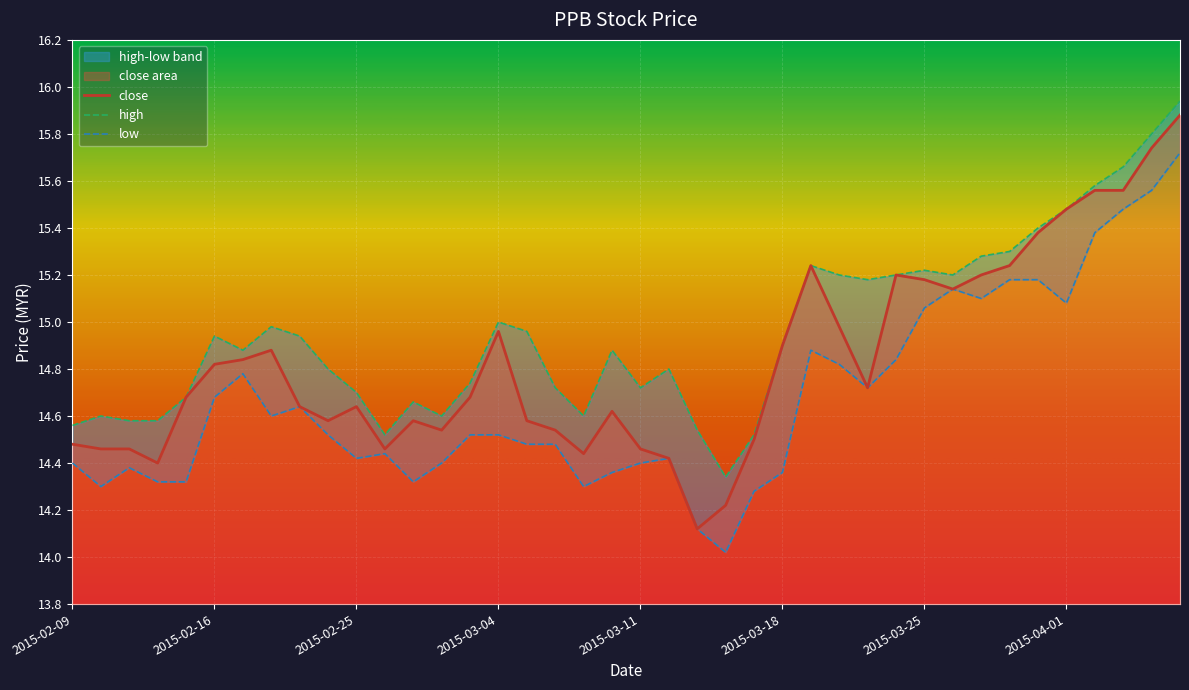

True or false: low and close intersect in this chart.

False